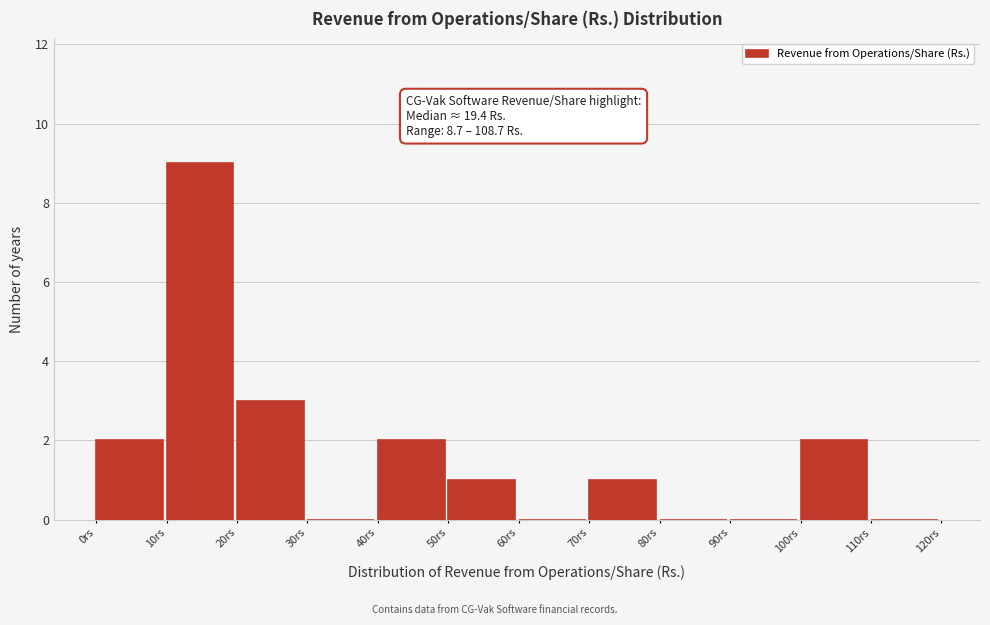

Which range on the x-axis has the tallest bar?

10 to 20